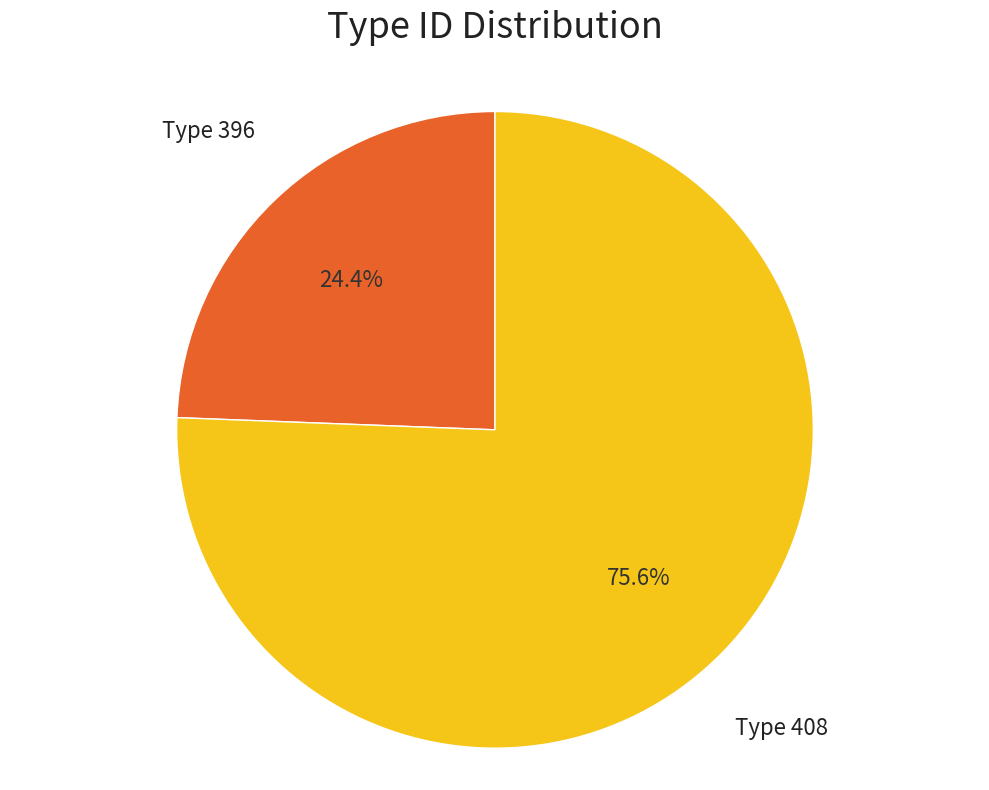

Is there a majority slice in this chart?

Yes